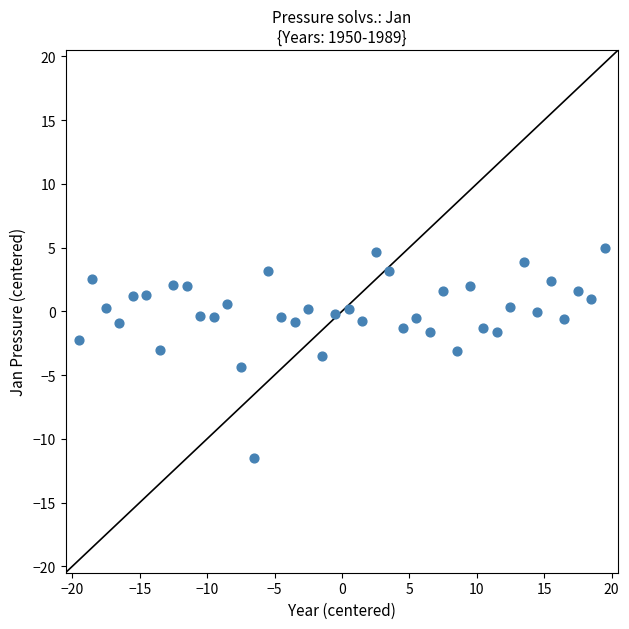

What is the range of Y values (max minus min)?

16.5